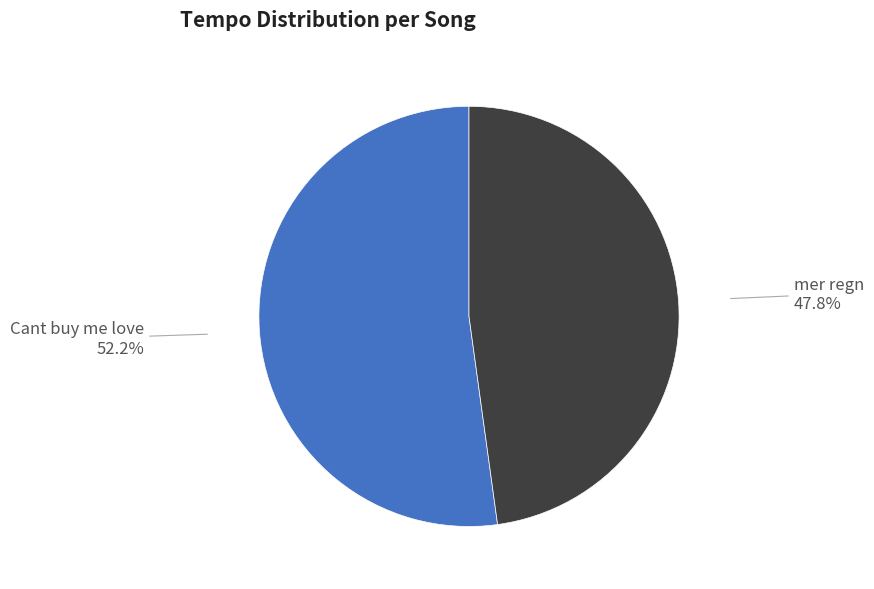

Does any single category account for the majority?

Yes